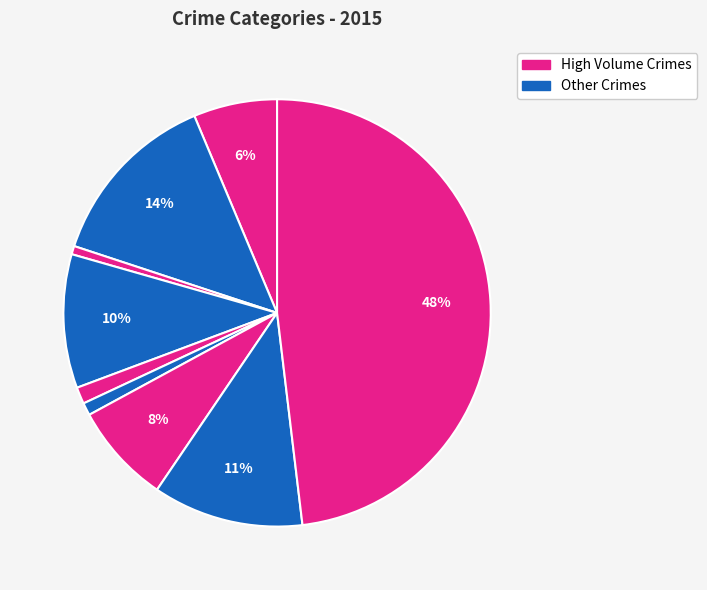

To the nearest percent, what is the difference between the largest and smallest slice percentages?

47%